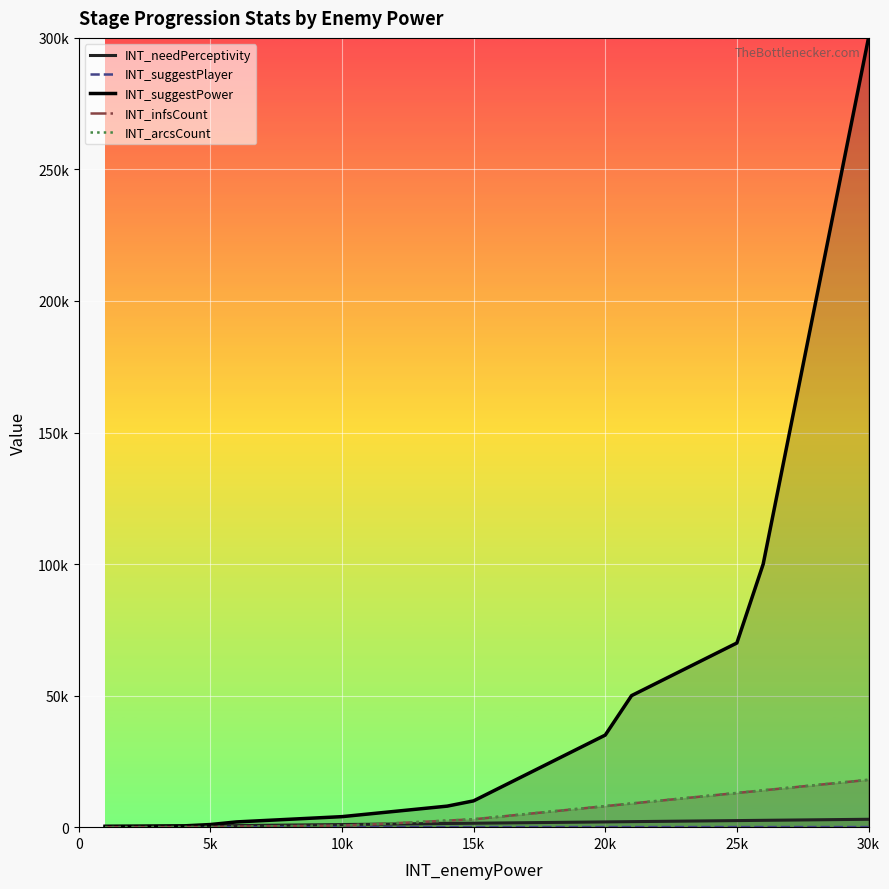

What is the value of the INT_arcsCount point at the 14th from the left?

2500